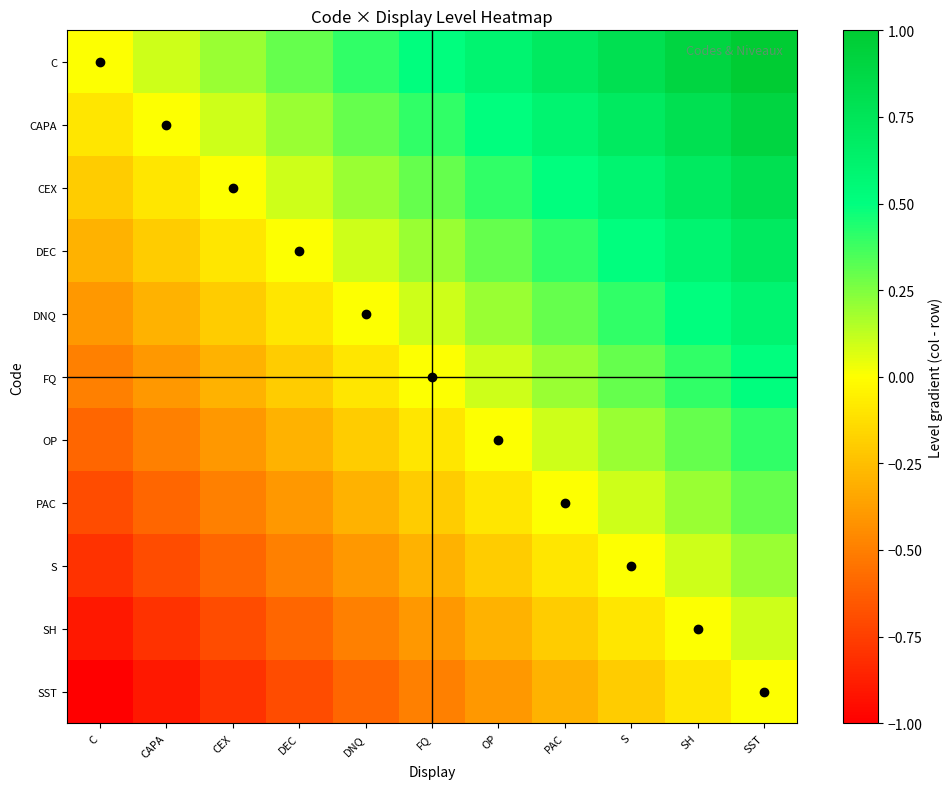

Which has a higher value, SH or S?

SH